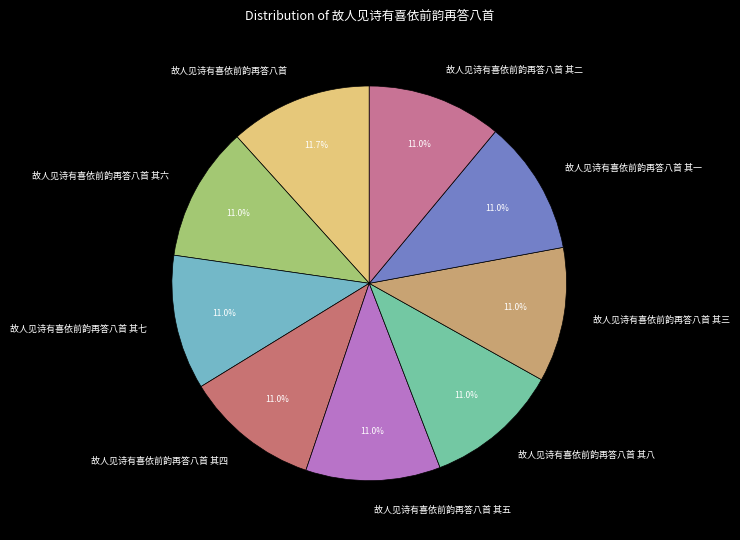

What percentage is NOT represented by 故人见诗有喜依前韵再答八首 其四?

89.0%